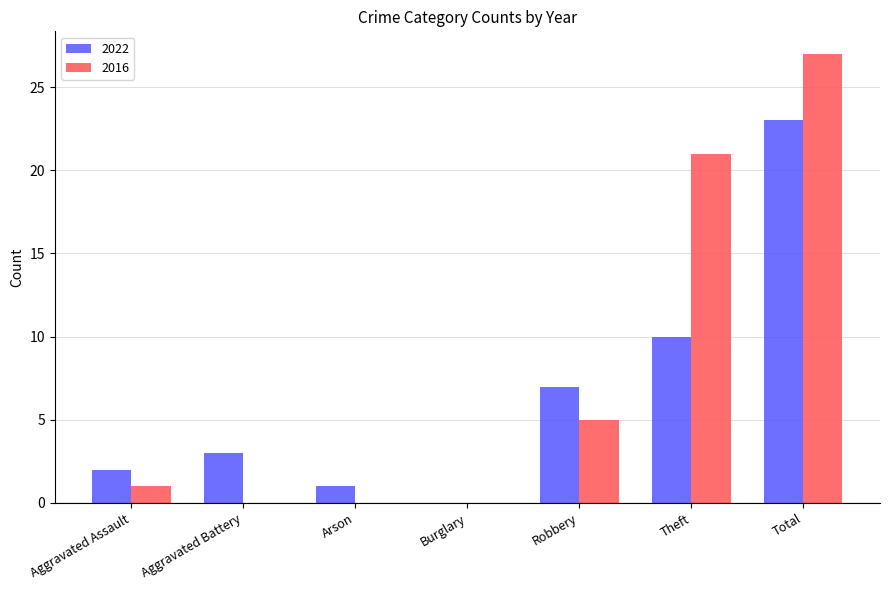

At which category is the sum across all series the highest?

Total